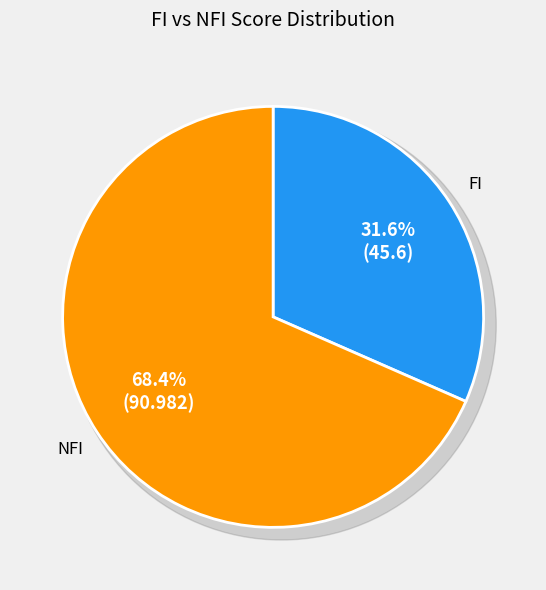

Which category has the biggest portion of the pie?

NFI